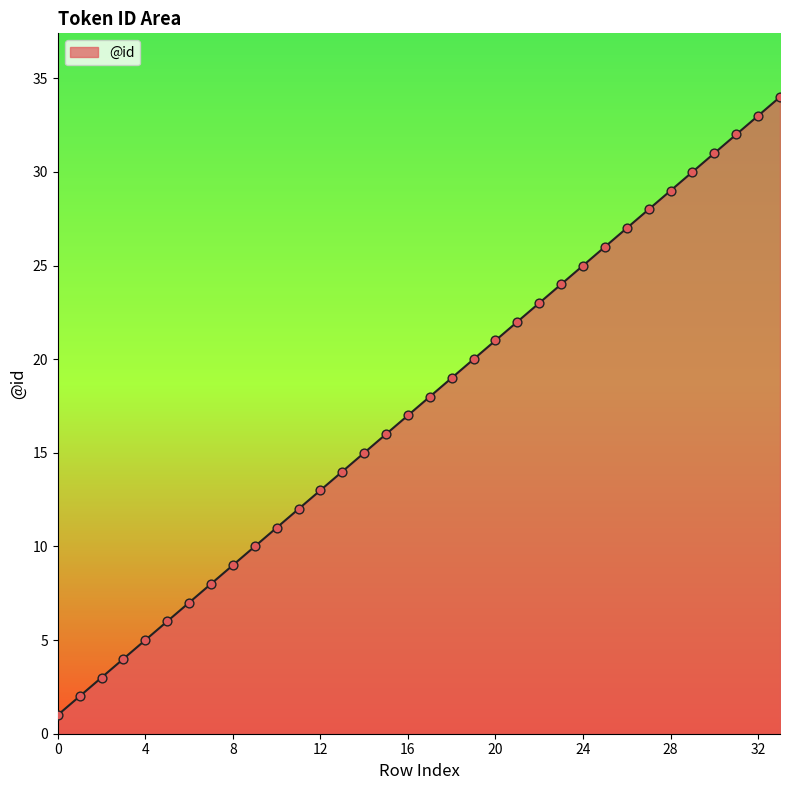

What is the greatest value displayed?

34